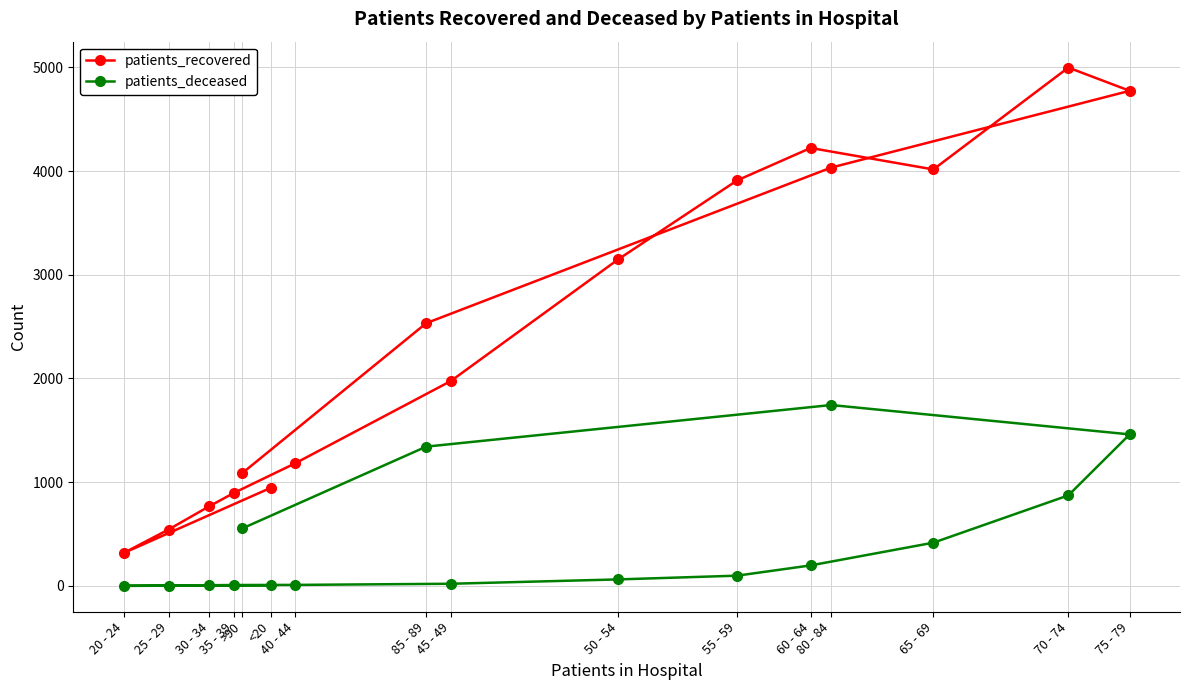

What are all the series names shown in the legend?

patients_recovered, patients_deceased